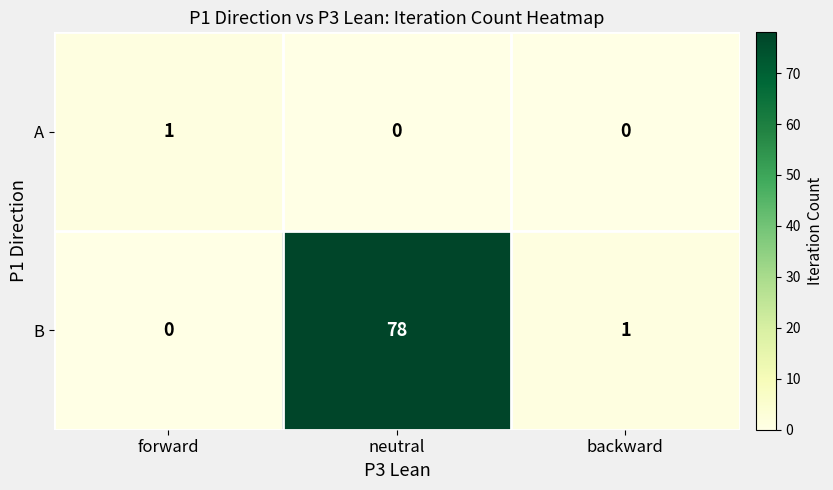

The value of A at backward is 0. True or false?

True